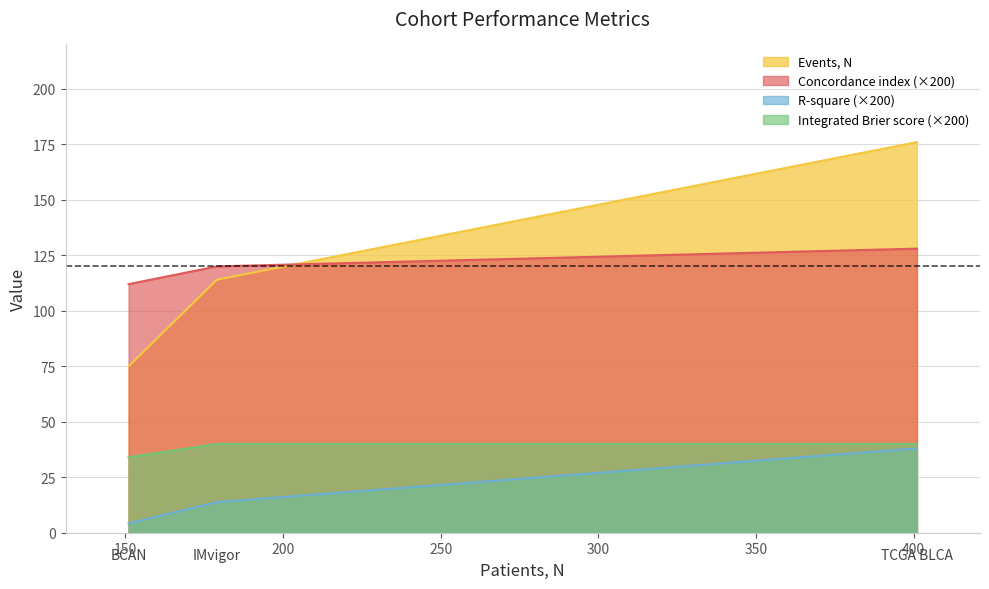

What is the lowest value of the Integrated Brier score (×200) series?

34.0